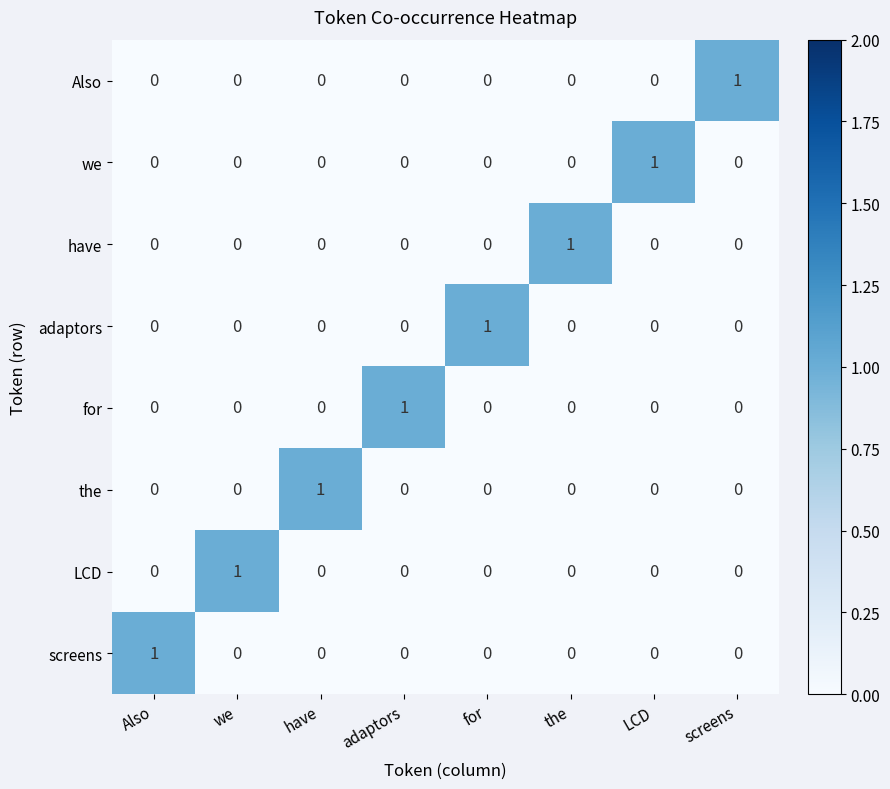

Is the value of we at screens greater than the value of screens at Also?

No